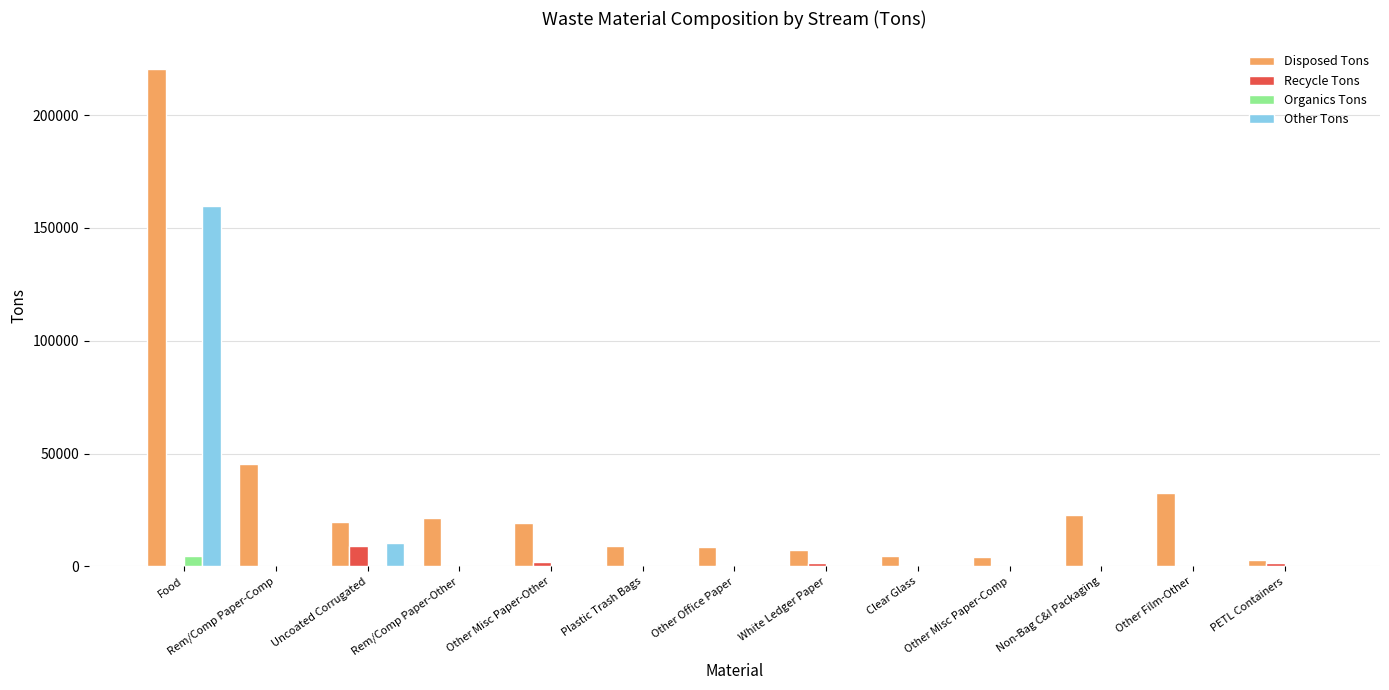

At which label is Disposed Tons closest to 111577?

Rem/Comp Paper-Comp